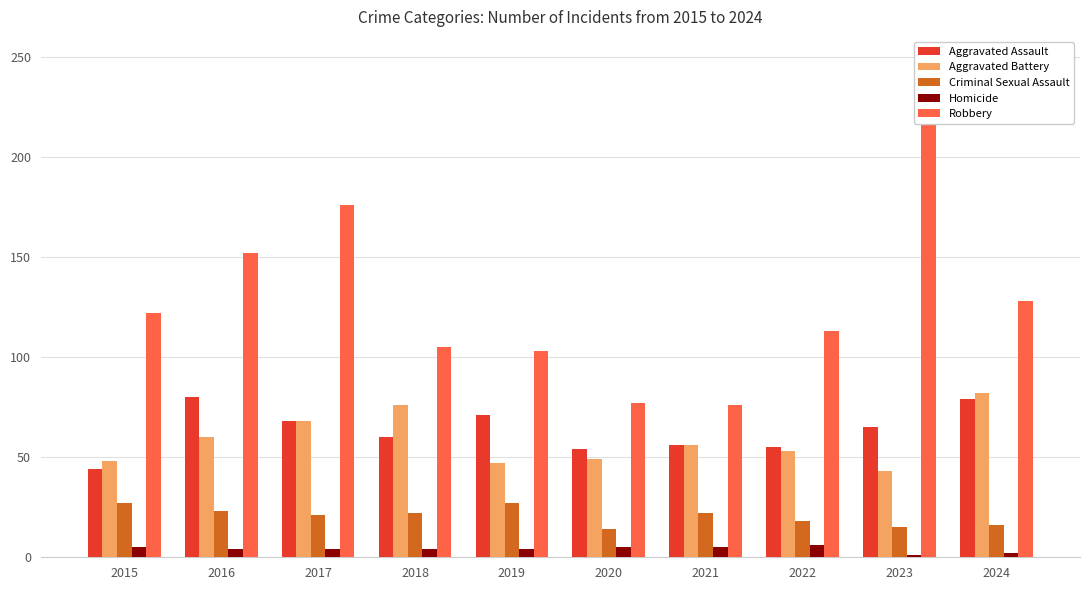

At how many categories does at least one series exceed 216?

1